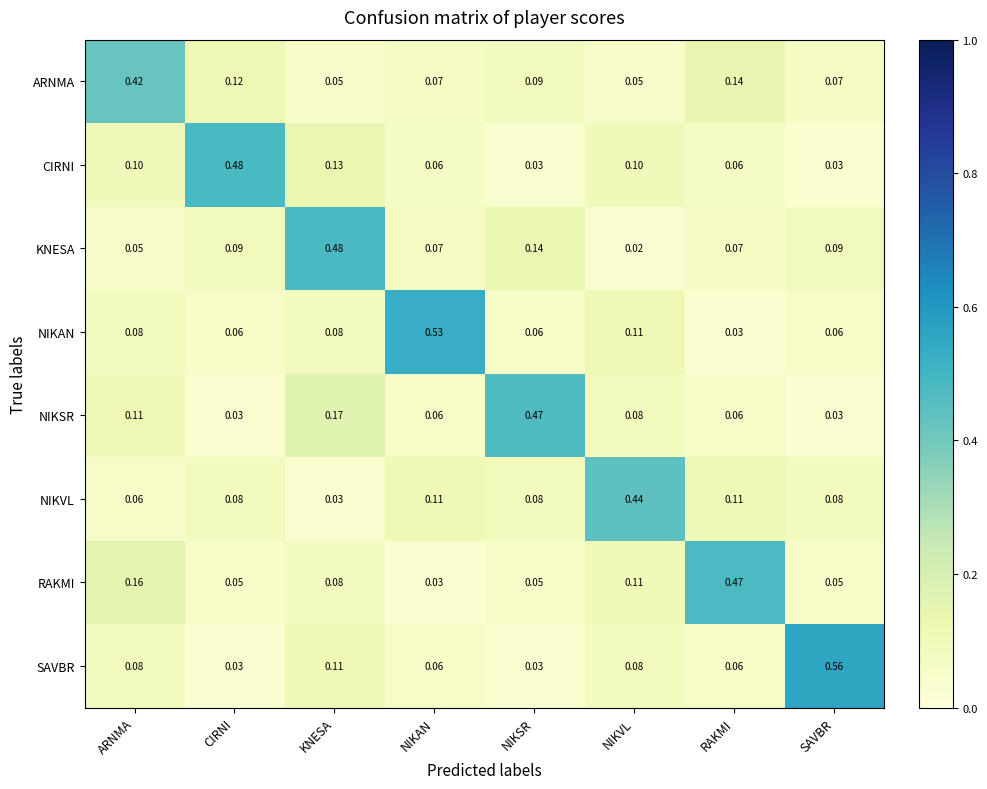

Which category has the highest value across all series?

SAVBR